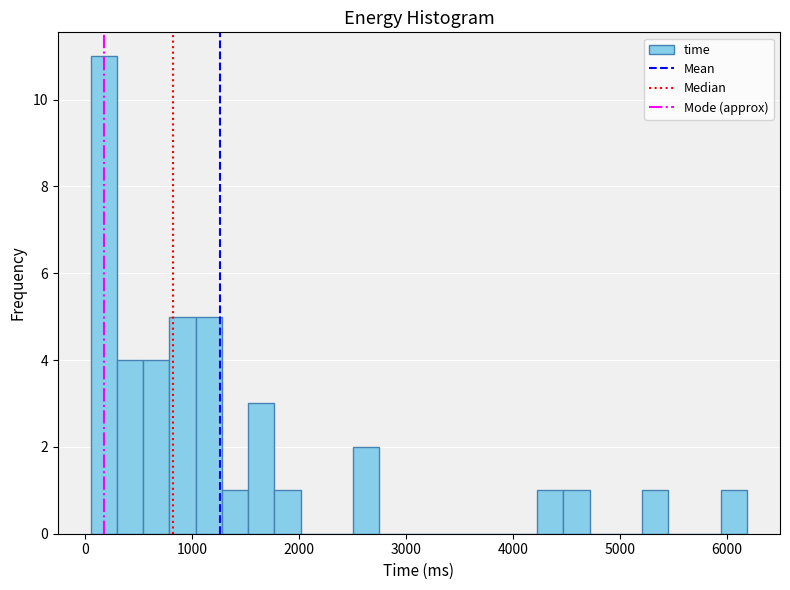

Around what value on the x-axis is the tallest bar? Give the approximate position of its centre, as read against the axis.

200